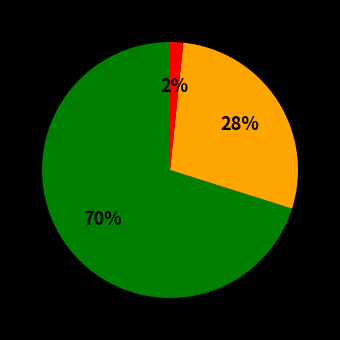

How many segments does this pie chart have?

3